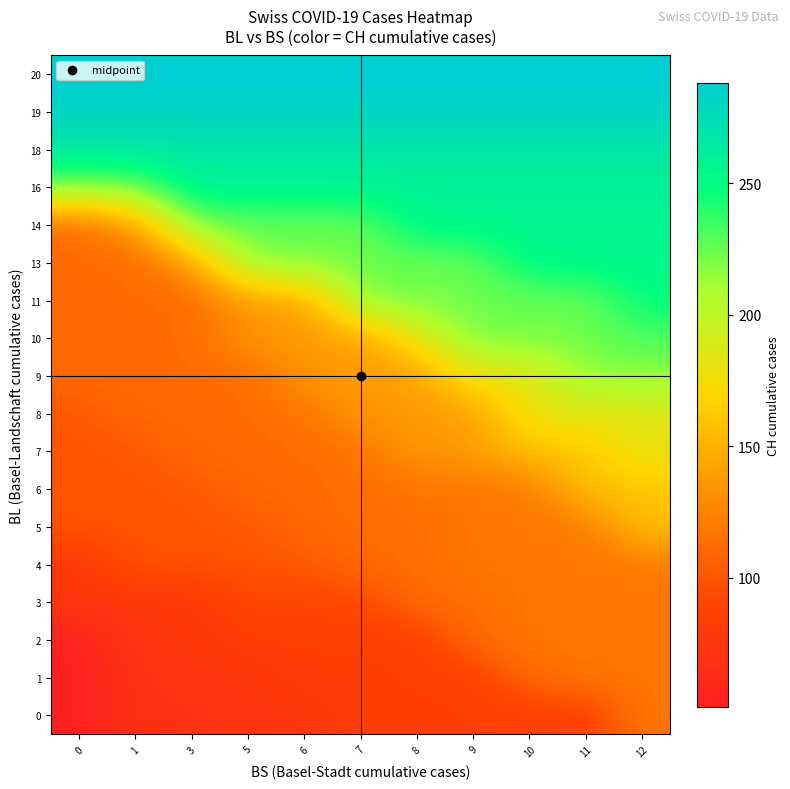

Reading left to right, what are all the values shown in this chart?

0: 0=51	1=70	3=70	5=74	6=74	7=84	8=84	9=84	10=84	11=84	12=119
1: 0=51	1=70	3=74	5=74	6=84	7=84	8=84	9=84	10=113	11=119	12=119
2: 0=51	1=76	3=76	5=84	6=84	7=84	8=84	9=113	10=119	11=119	12=119
3: 0=76	1=76	3=76	5=91	6=91	7=91	8=113	9=113	10=119	11=119	12=119
4: 0=76	1=100	3=100	5=100	6=100	7=113	8=113	9=119	10=119	11=119	12=119
5: 0=100	1=100	3=100	5=100	6=111	7=113	8=113	9=119	10=119	11=119	12=160
6: 0=100	1=100	3=100	5=111	6=111	7=113	8=117	9=119	10=119	11=160	12=160
7: 0=100	1=100	3=111	5=111	6=111	7=117	8=138	9=138	10=160	11=160	12=183
8: 0=100	1=111	3=111	5=111	6=117	7=138	8=138	9=138	10=182	11=183	12=183
9: 0=111	1=111	3=111	5=111	6=138	7=138	8=138	9=182	10=182	11=217	12=217
10: 0=111	1=111	3=111	5=138	6=138	7=138	8=182	9=223	10=223	11=223	12=231
11: 0=111	1=111	3=111	5=138	6=138	7=223	8=223	9=223	10=223	11=223	12=250
13: 0=111	1=111	3=138	5=223	6=223	7=223	8=223	9=223	10=255	11=255	12=255
14: 0=111	1=138	3=223	5=223	6=223	7=223	8=256	9=256	10=256	11=256	12=256
16: 0=223	1=223	3=259	5=259	6=259	7=259	8=259	9=259	10=259	11=259	12=259
18: 0=267	1=267	3=267	5=267	6=267	7=267	8=267	9=267	10=267	11=267	12=267
19: 0=282	1=282	3=282	5=282	6=282	7=282	8=282	9=282	10=282	11=282	12=282
20: 0=288	1=288	3=288	5=288	6=288	7=288	8=288	9=288	10=288	11=288	12=288